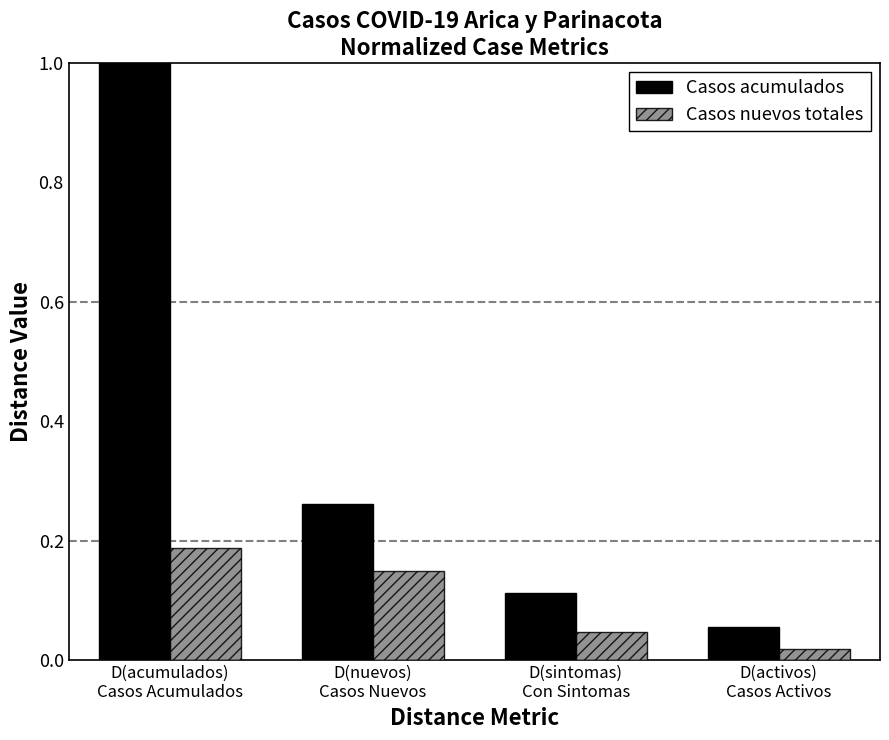

At which category is the sum across all series the highest?

D(acumulados)
Casos Acumulados